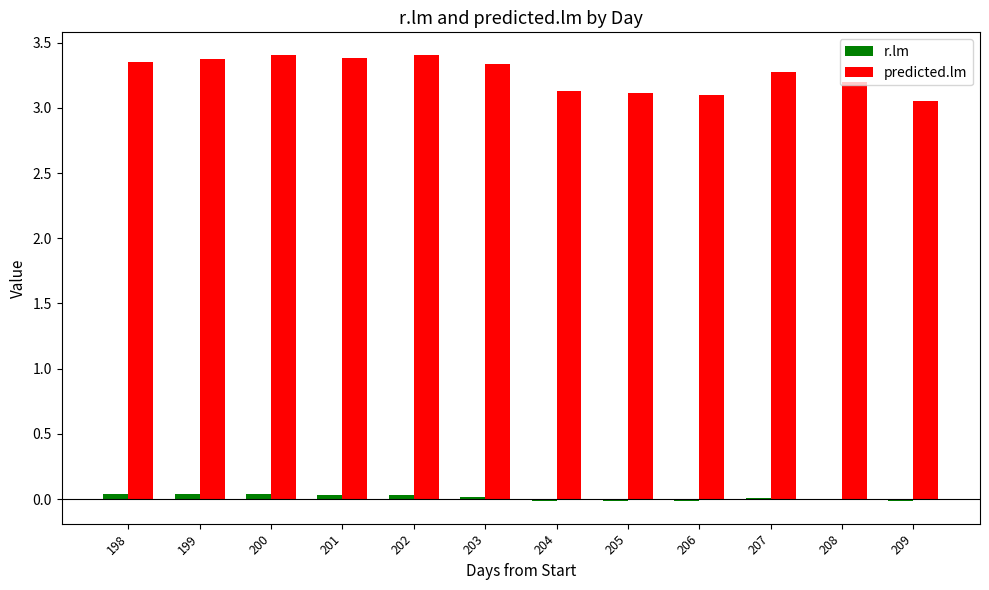

What is the sum of all predicted.lm values?

39.1